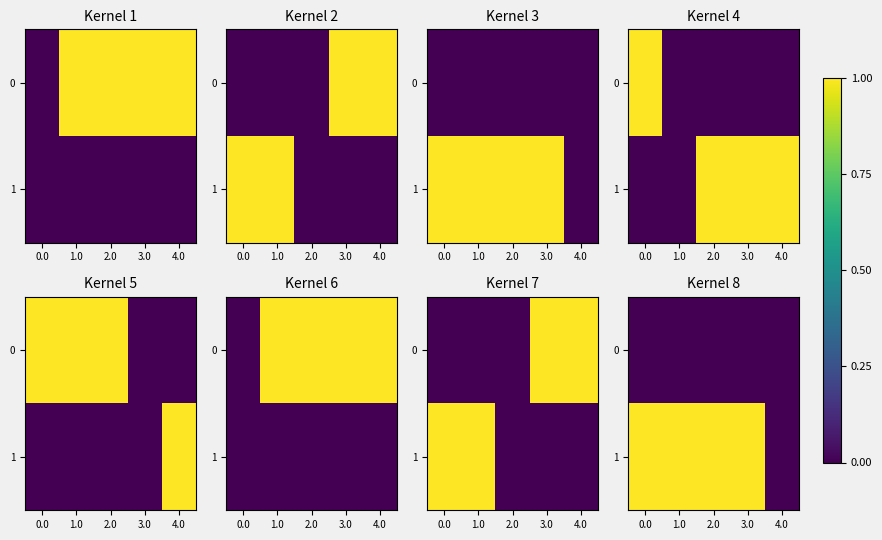

The value of 1 at 1.0 is 1. True or false?

False